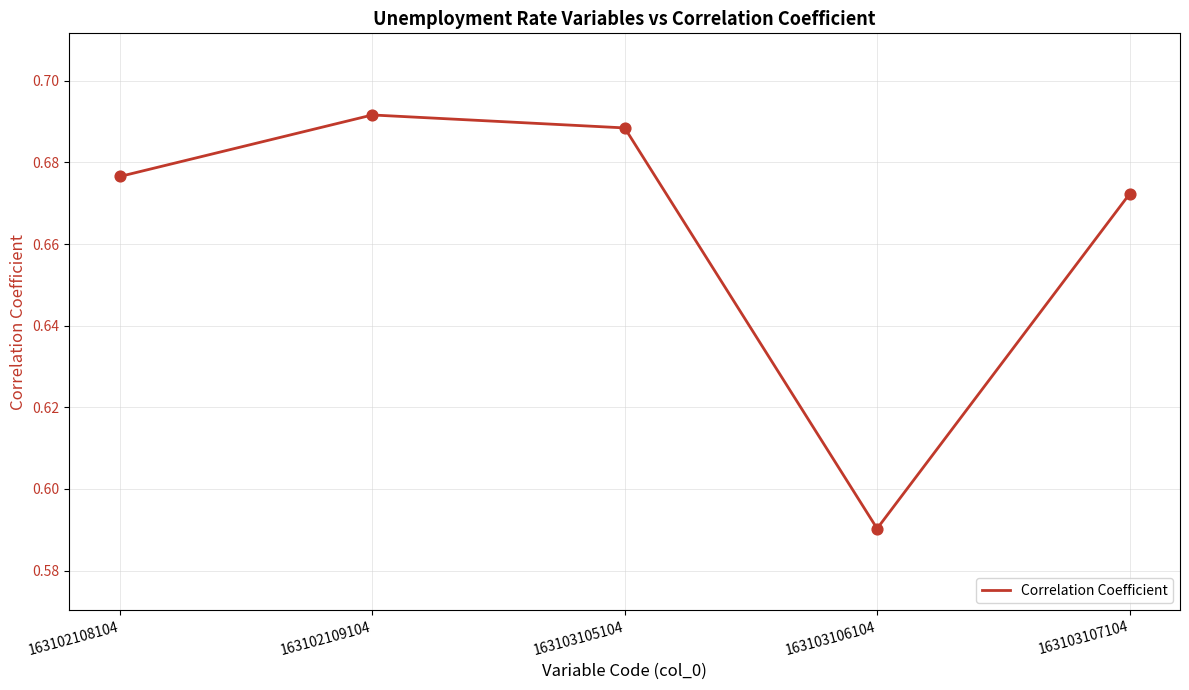

What is the change in value from 163102109104 to 163103106104?

-0.1